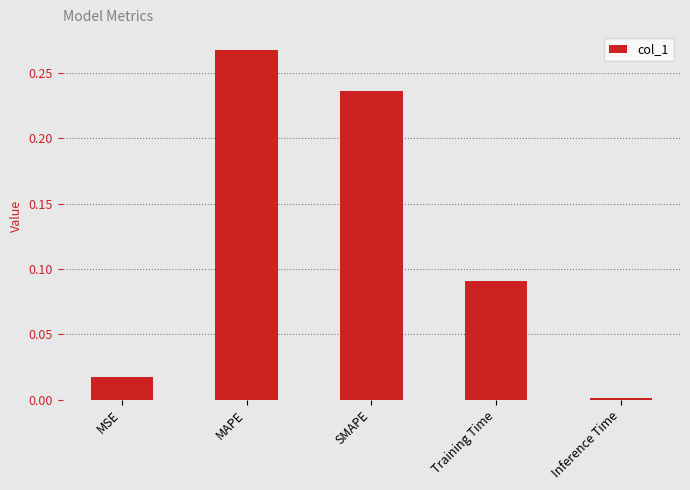

What is the label of the 3rd bar from the left?

SMAPE